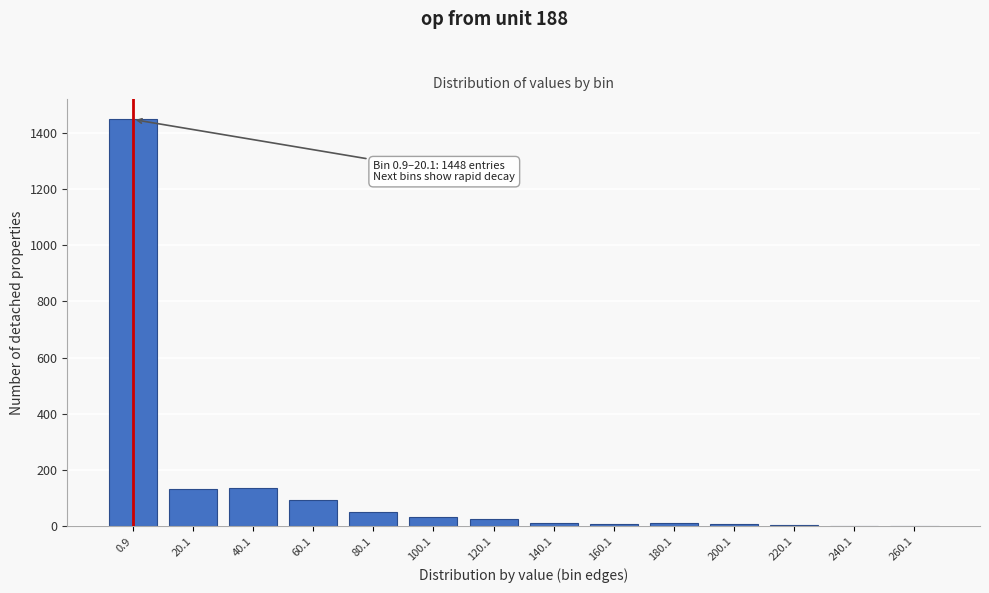

The chart shows a value of 11 at 140.1. True or false?

True